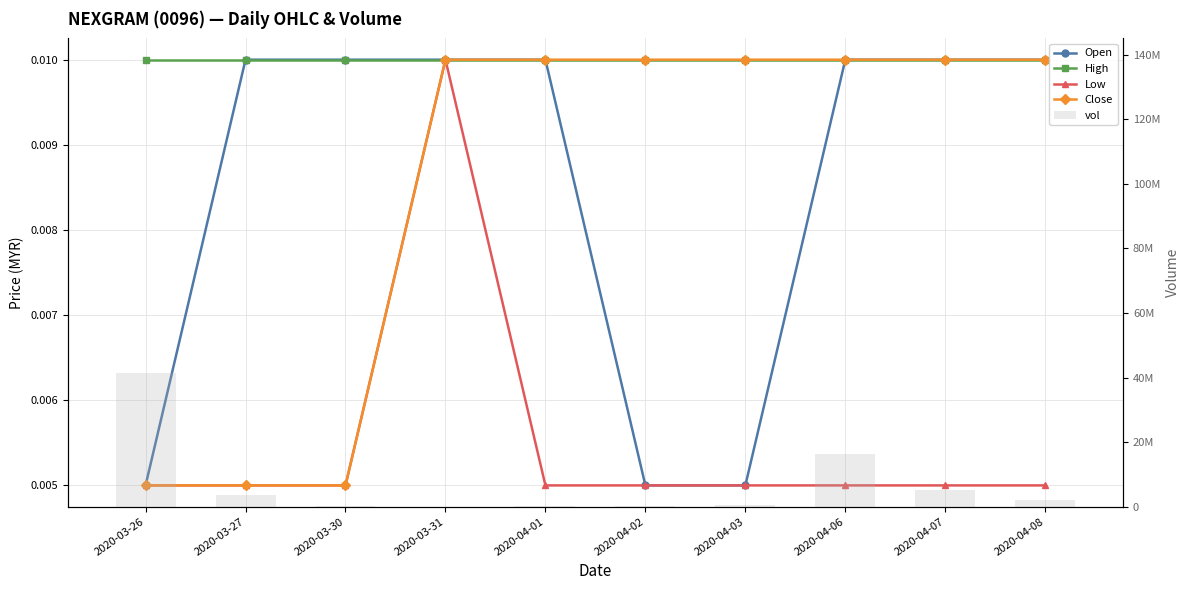

Reading left to right, transcribe all the data shown in this chart.

Open: 2020-03-26=0.0	2020-03-27=0.0	2020-03-30=0.0	2020-03-31=0.0	2020-04-01=0.0	2020-04-02=0.0	2020-04-03=0.0	2020-04-06=0.0	2020-04-07=0.0	2020-04-08=0.0
High: 2020-03-26=0.0	2020-03-27=0.0	2020-03-30=0.0	2020-03-31=0.0	2020-04-01=0.0	2020-04-02=0.0	2020-04-03=0.0	2020-04-06=0.0	2020-04-07=0.0	2020-04-08=0.0
Low: 2020-03-26=0.0	2020-03-27=0.0	2020-03-30=0.0	2020-03-31=0.0	2020-04-01=0.0	2020-04-02=0.0	2020-04-03=0.0	2020-04-06=0.0	2020-04-07=0.0	2020-04-08=0.0
Close: 2020-03-26=0.0	2020-03-27=0.0	2020-03-30=0.0	2020-03-31=0.0	2020-04-01=0.0	2020-04-02=0.0	2020-04-03=0.0	2020-04-06=0.0	2020-04-07=0.0	2020-04-08=0.0
vol: 2020-03-26=41453200.0	2020-03-27=3468900.0	2020-03-30=147100.0	2020-03-31=49200.0	2020-04-01=306500.0	2020-04-02=296900.0	2020-04-03=613000.0	2020-04-06=16236500.0	2020-04-07=5041000.0	2020-04-08=2003000.0